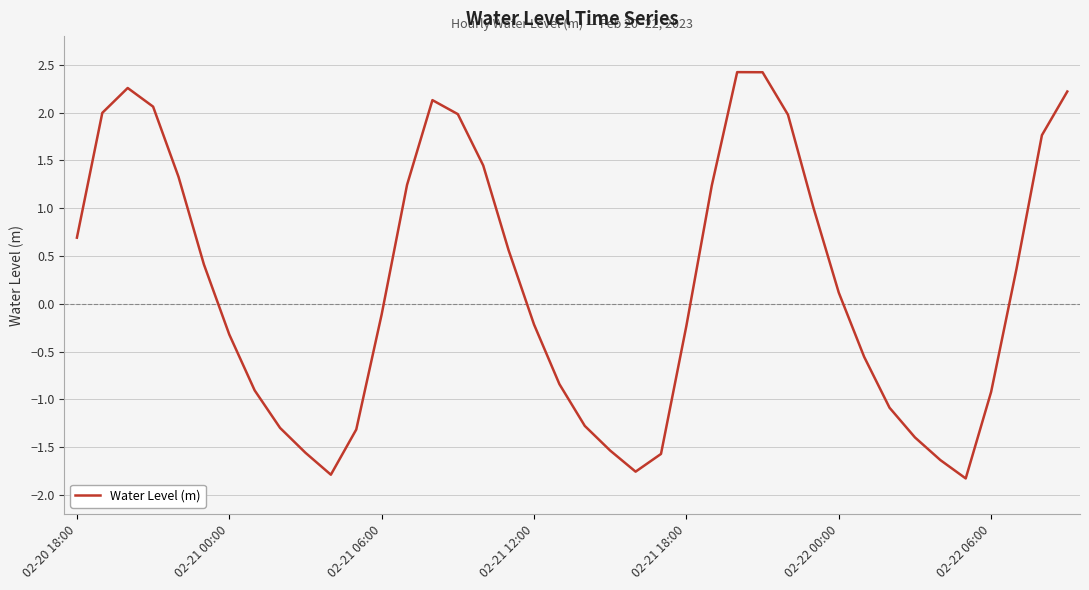

What is the maximum value shown in the chart?

2.4